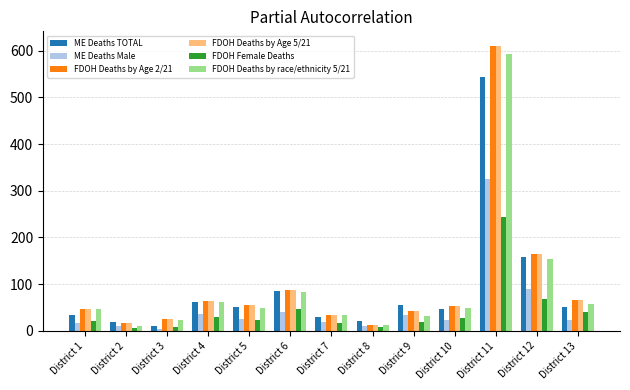

What is the difference between the maximum and second lowest values in the ME Deaths TOTAL series?

526